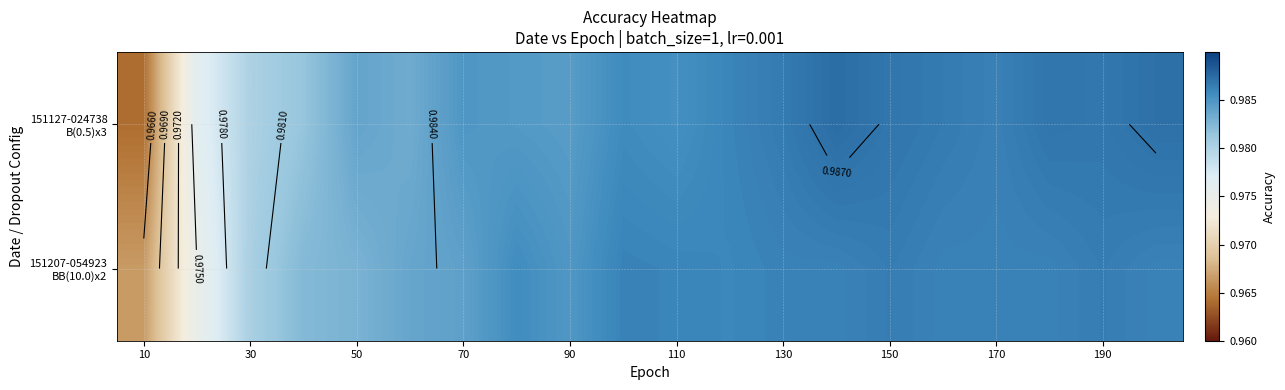

Between 110 and 190, which series saw the biggest shift?

151127-024738 B(0.5)x3